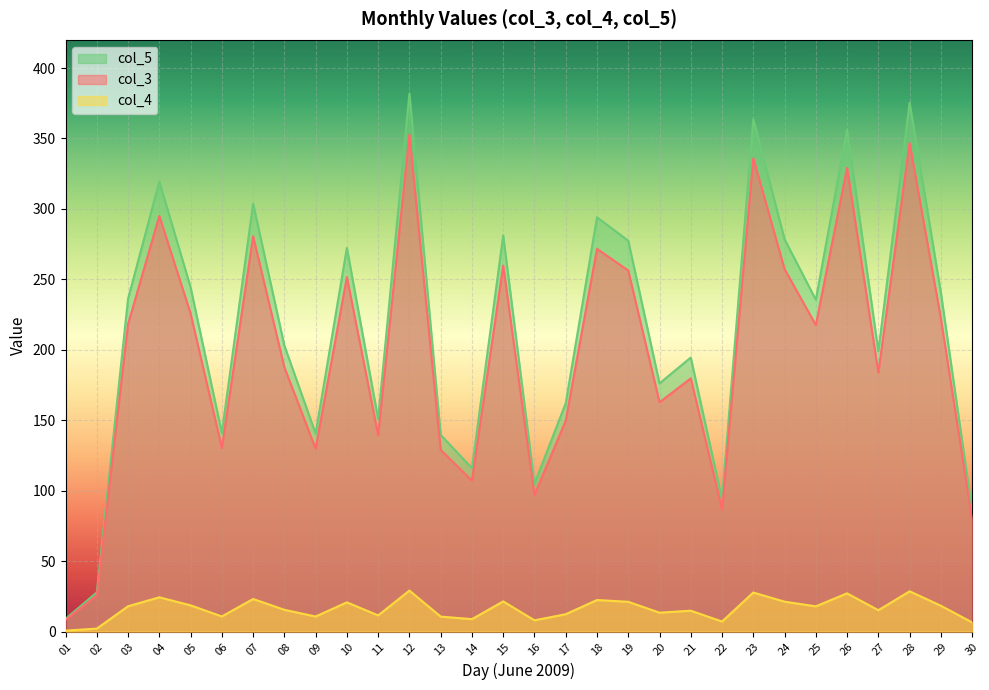

The col_4 series shows 17.9 at 25. True or false?

True